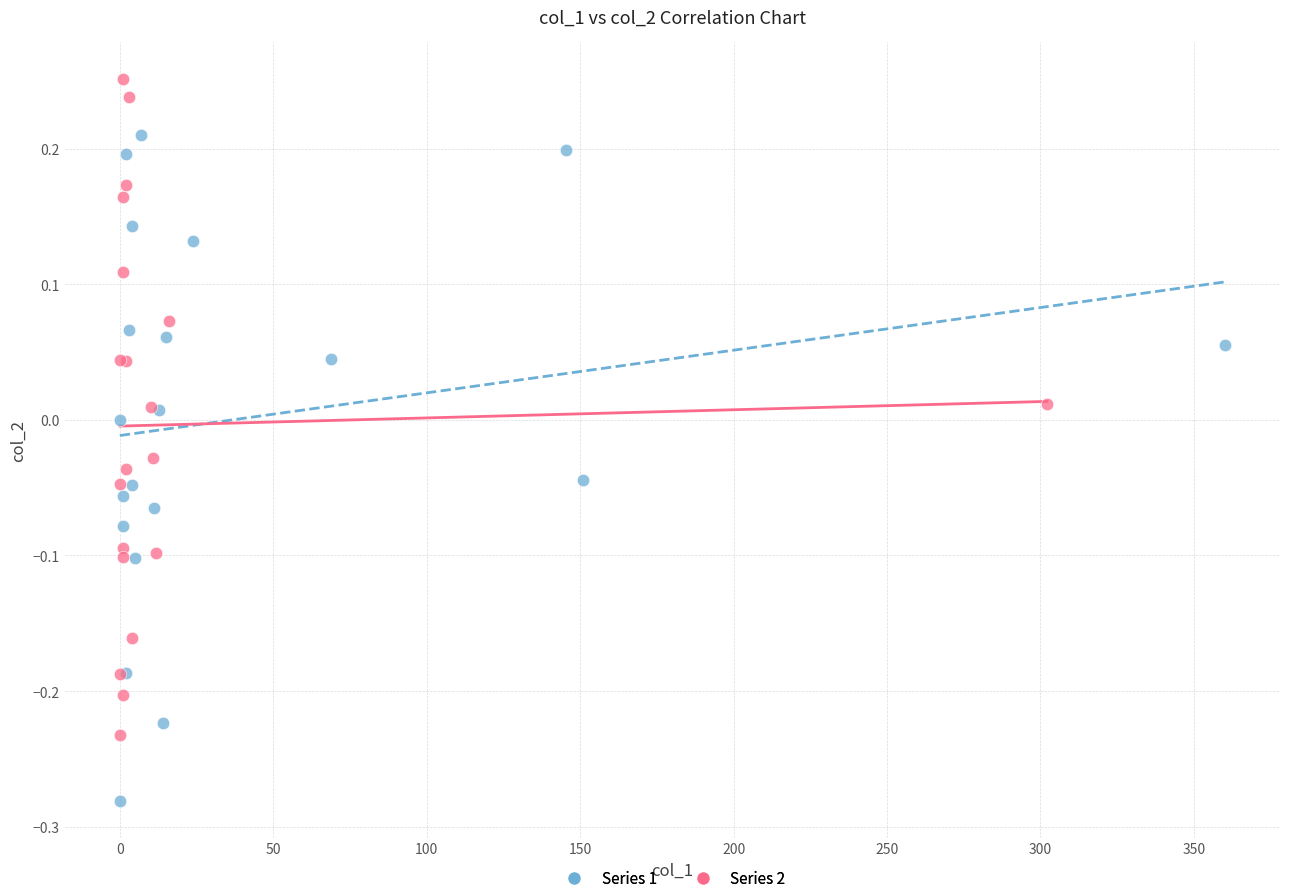

Which series reaches the maximum Y coordinate?

Series 2